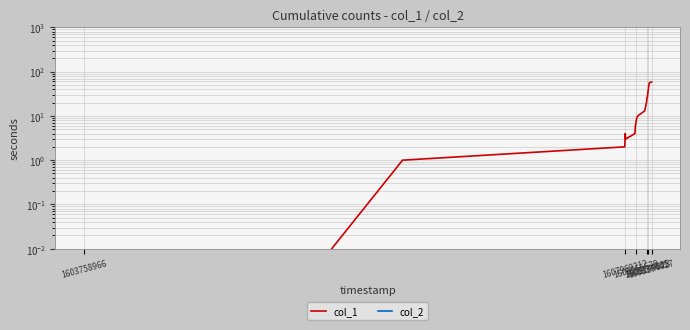

What is the value of the col_1 point at the 9th from the left?

9.0